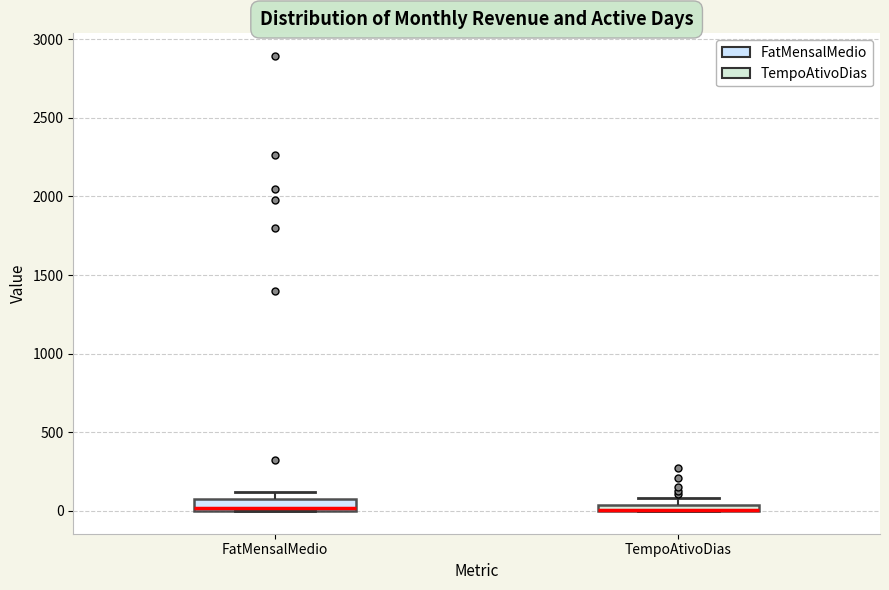

Where is the lower edge of the box for FatMensalMedio on the y-axis? The values are not printed on the chart, so give them approximately, as read against the axis.

0